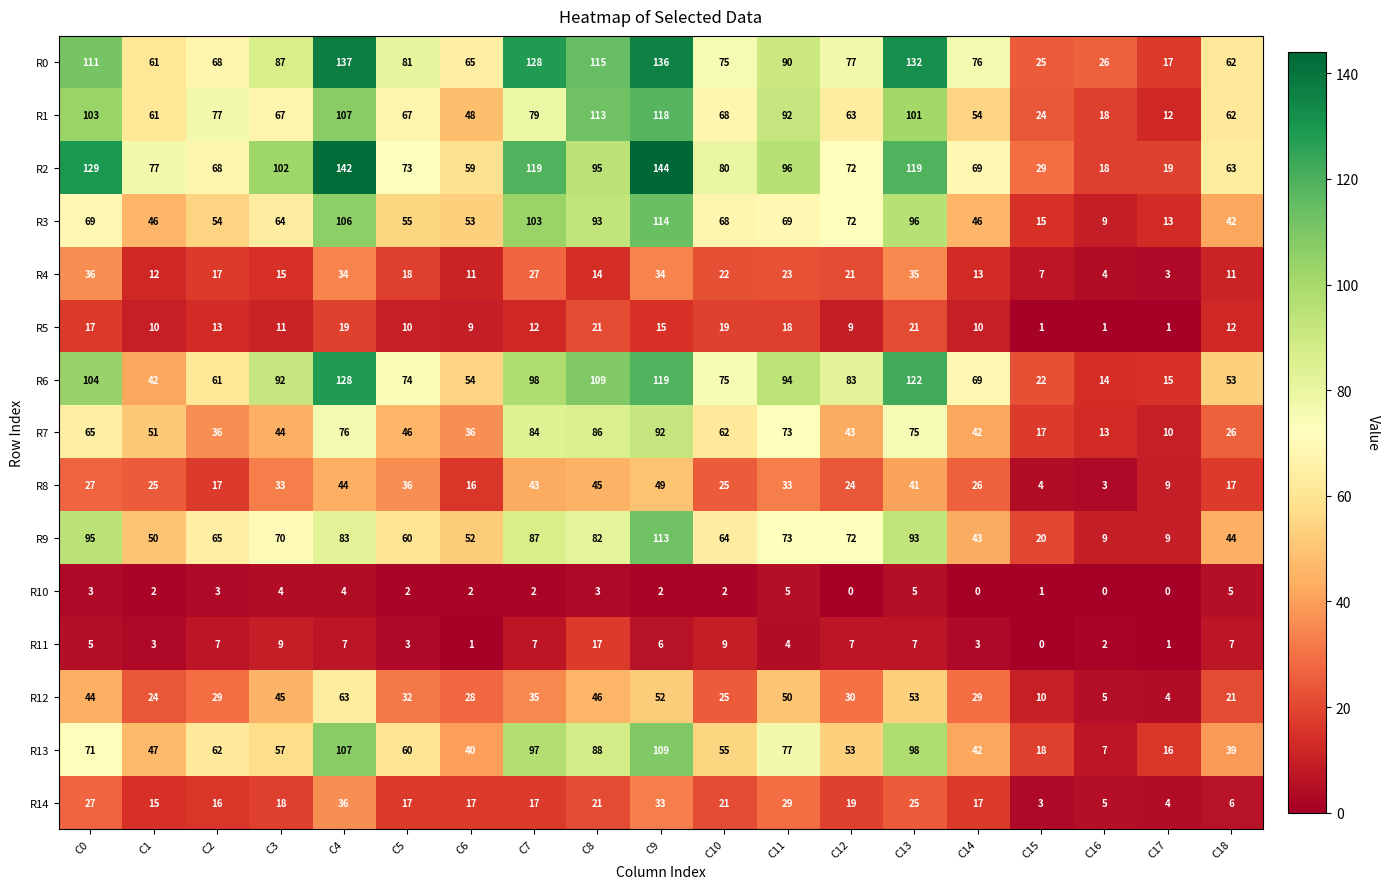

True or false: R7 has a value of 20 at C16.

False